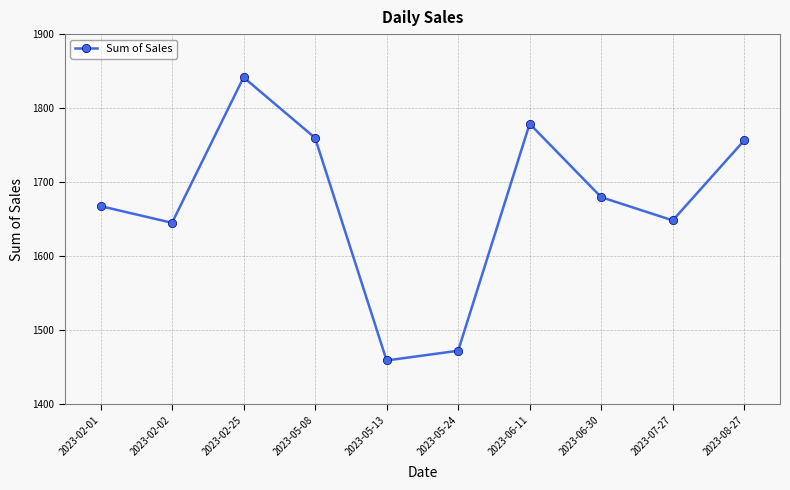

True or false: the data shows 2509.0 at 2023-07-27.

False